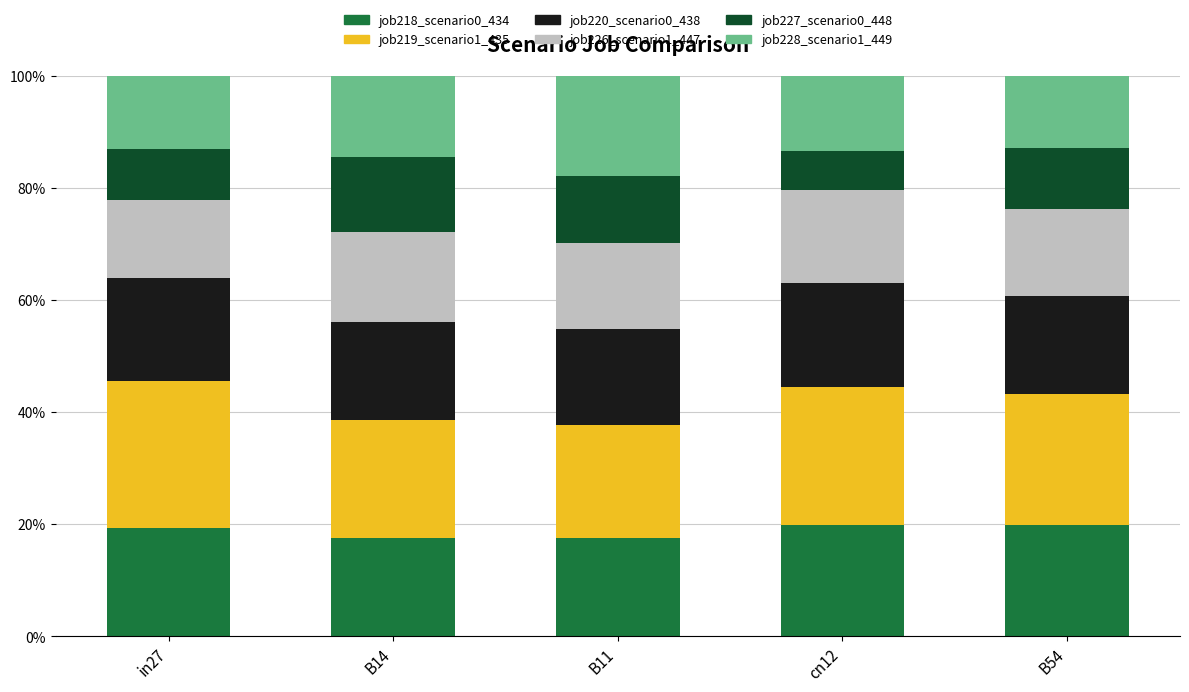

What is the label of the 5th bar from the right?

in27